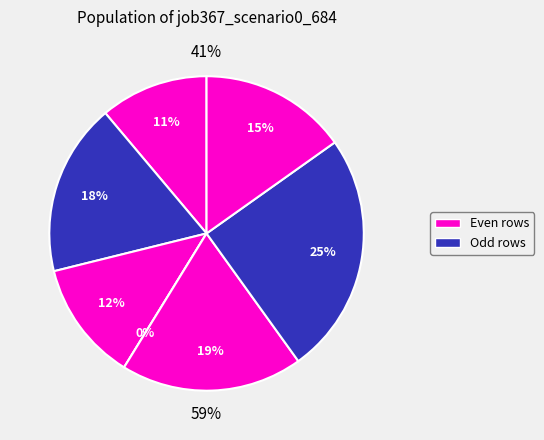

The B54 slice represents 5% of the pie. True or false?

False